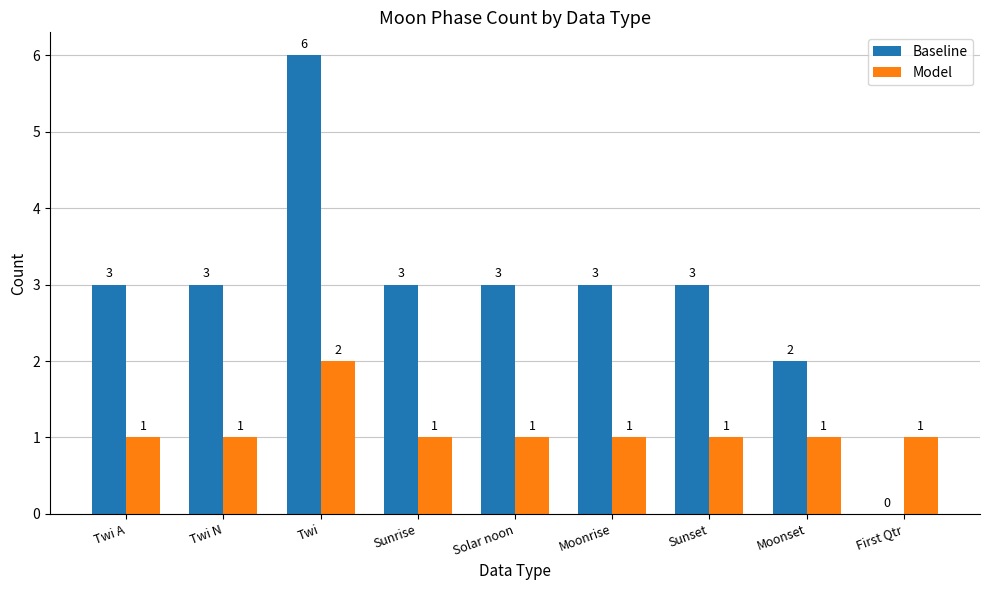

What is the approximate value of Baseline at Twi?

6